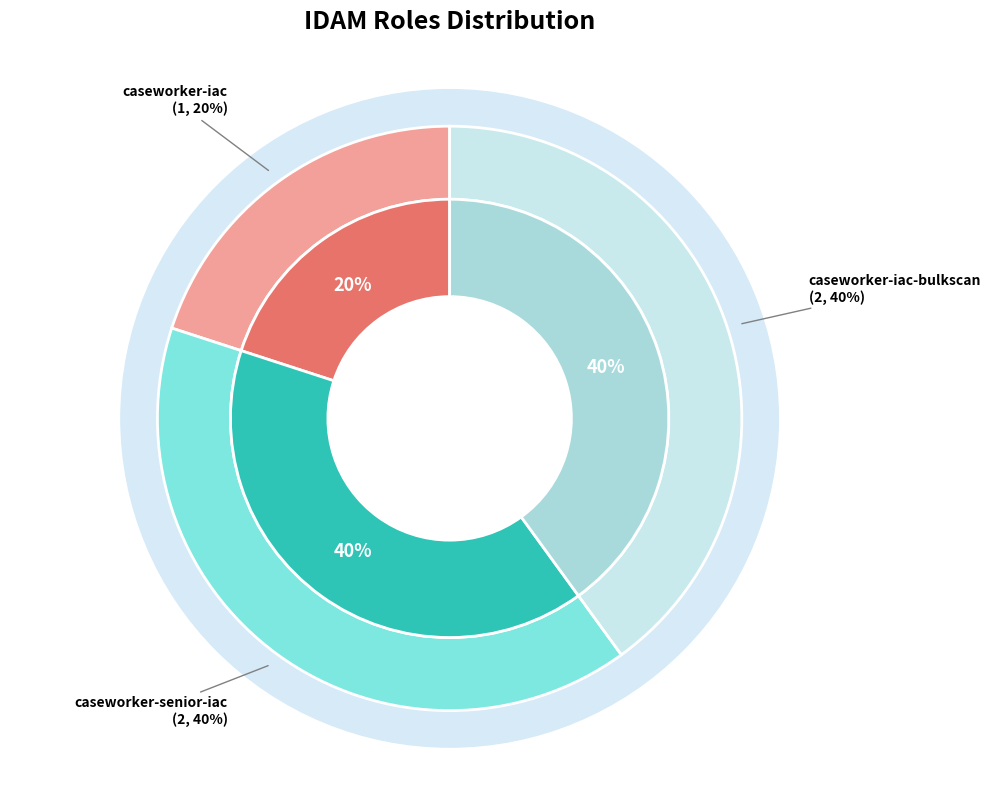

How many slices are in this pie chart?

3